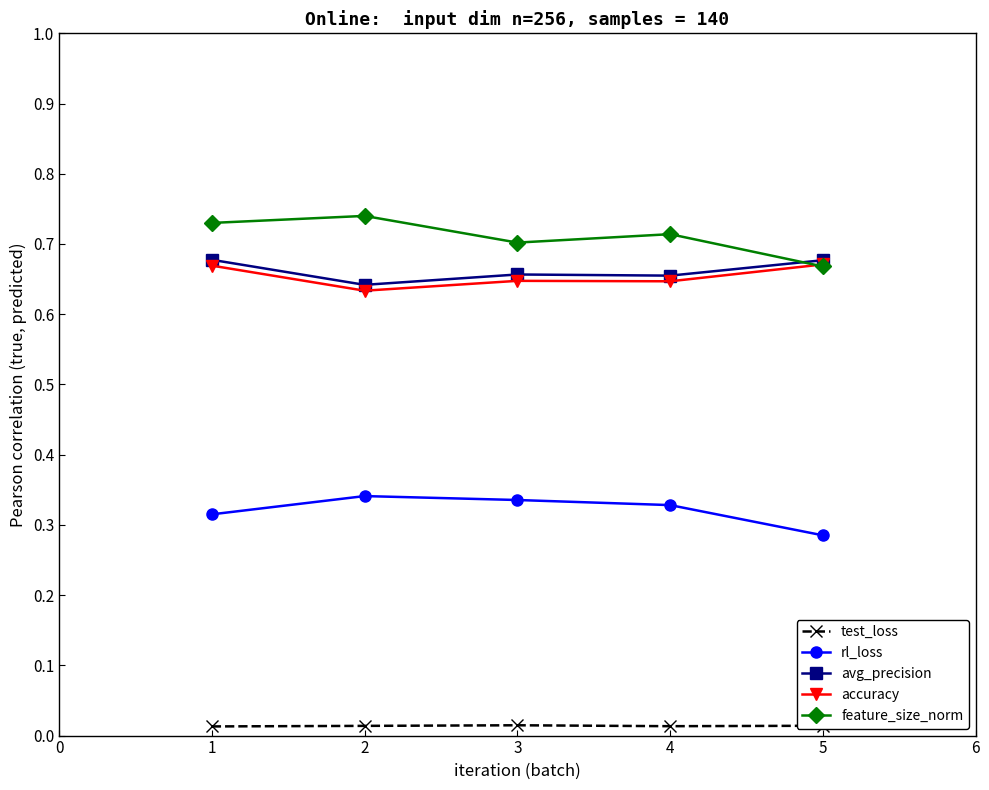

Where is the first local maximum for accuracy?

3